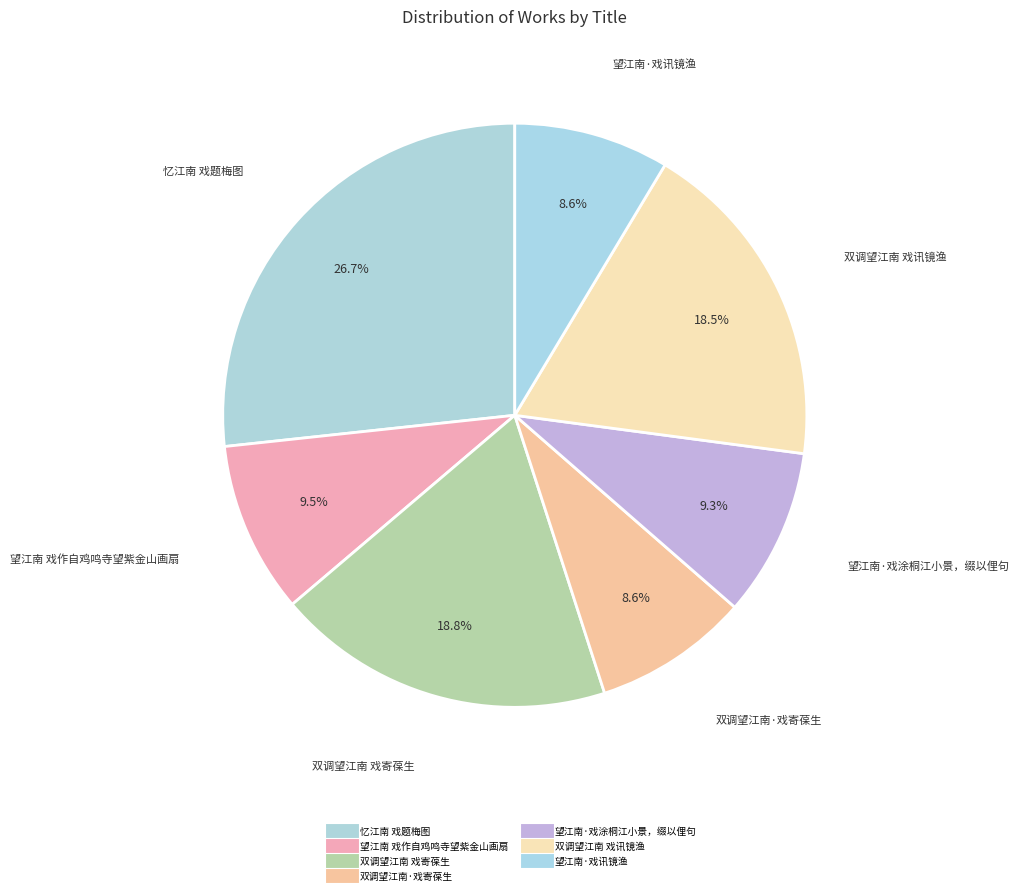

Rank the categories by value from highest to lowest.

忆江南 戏题梅图, 双调望江南 戏寄葆生, 双调望江南 戏讯镜渔, 望江南 戏作自鸡鸣寺望紫金山画扇, 望江南·戏涂桐江小景，缀以俚句, 双调望江南·戏寄葆生, 望江南·戏讯镜渔